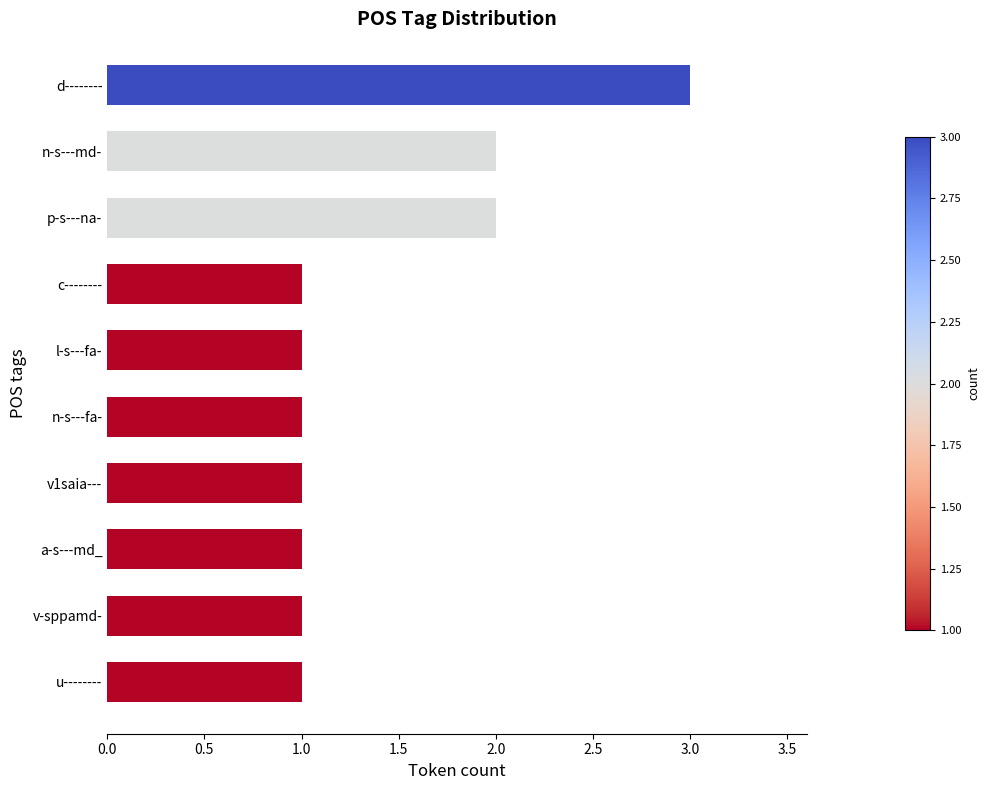

What is the difference between the maximum and minimum values?

2